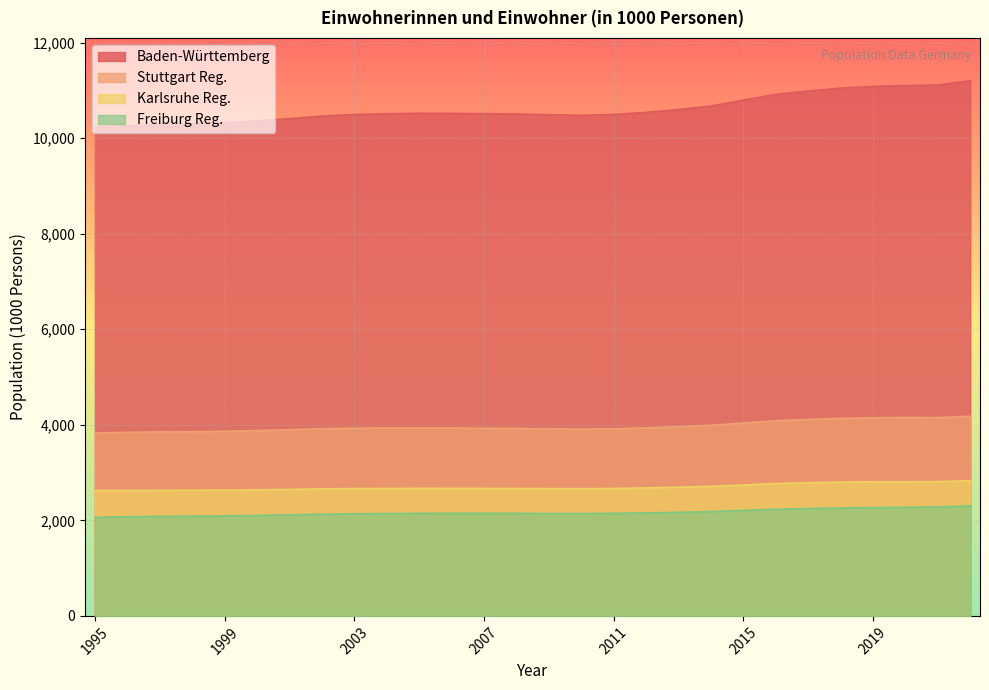

How many lines are shown in the chart?

4